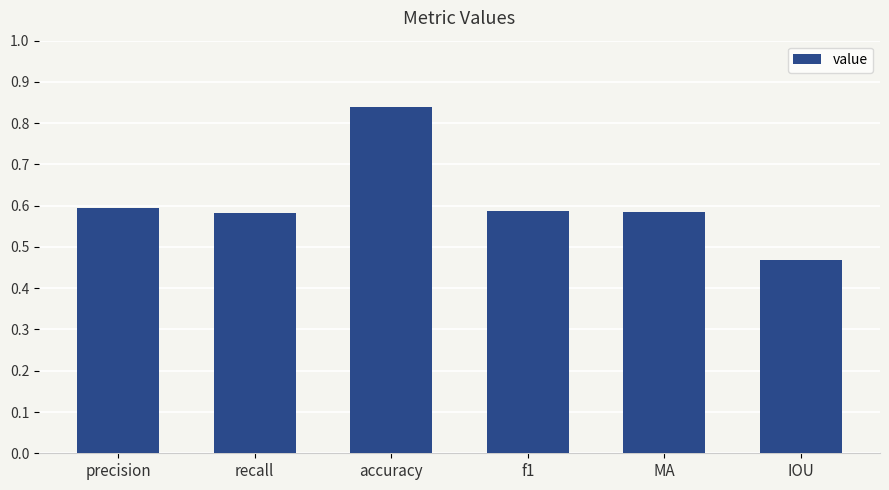

The value at precision is 1.1. True or false?

False